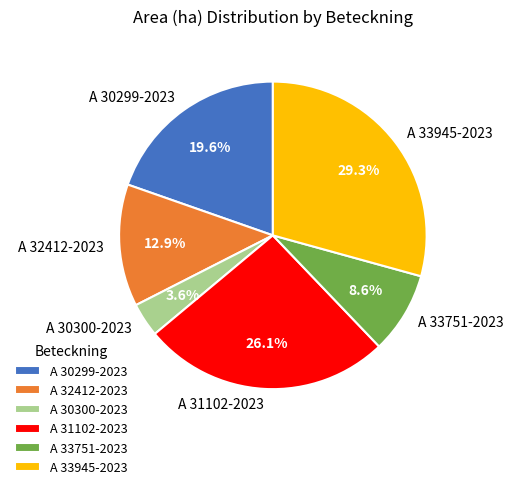

Which has a higher value, A 33945-2023 or A 30299-2023?

A 33945-2023